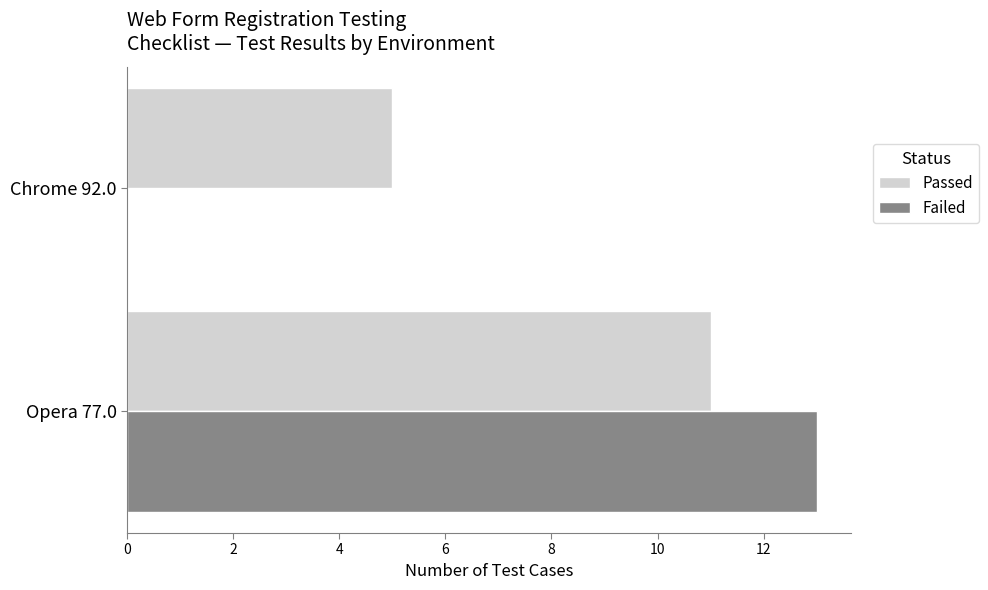

The value of Passed at Chrome 92.0 is 5. True or false?

True